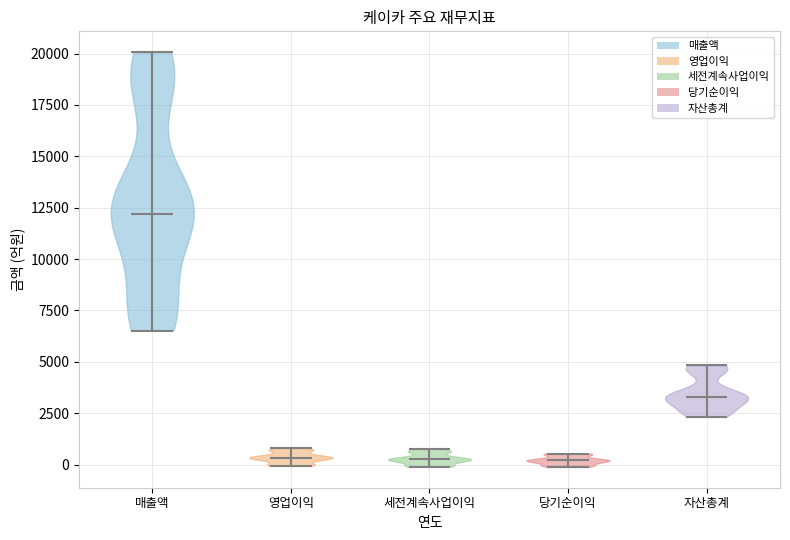

Reading left to right, read every violin against the y-axis: where its median line is, and the lowest and highest points it reaches. The values are not printed on the chart, so give them approximately, as read against the axis.

매출액: median line 12000, lowest point 6500, highest point 20000
영업이익: median line 500, lowest point 0, highest point 1000
세전계속사업이익: median line 0, lowest point 0, highest point 1000
당기순이익: median line 0, lowest point 0, highest point 500
자산총계: median line 3500, lowest point 2500, highest point 5000